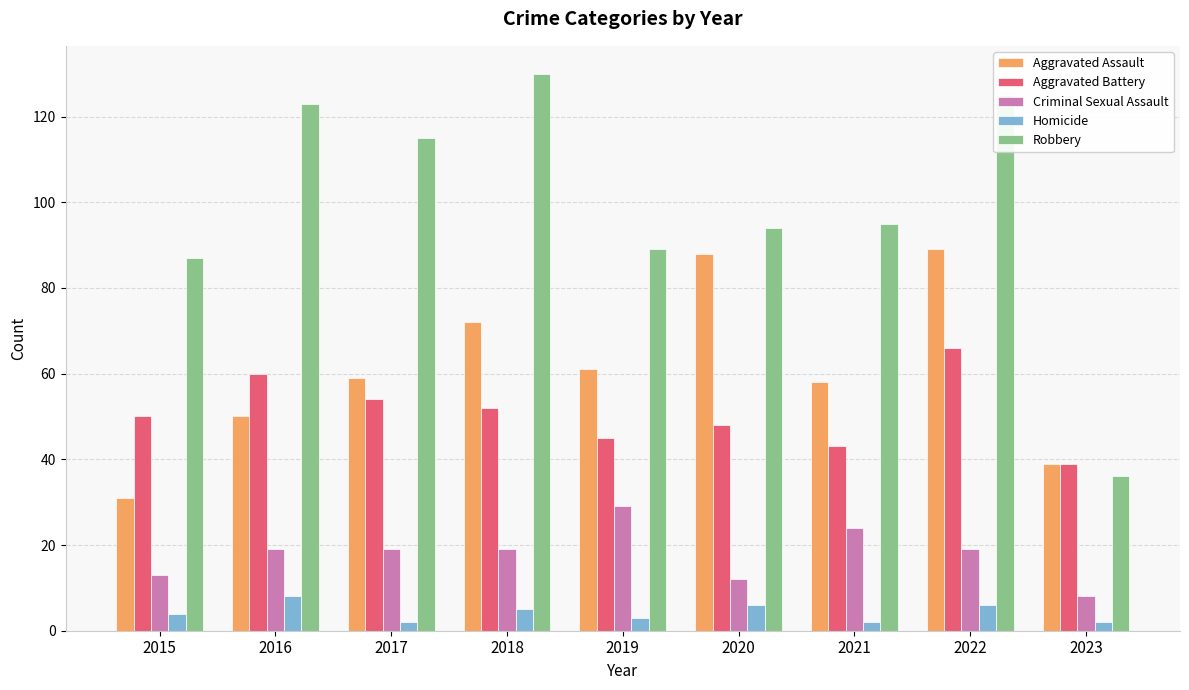

How many values in the Aggravated Battery series are below 50?

4